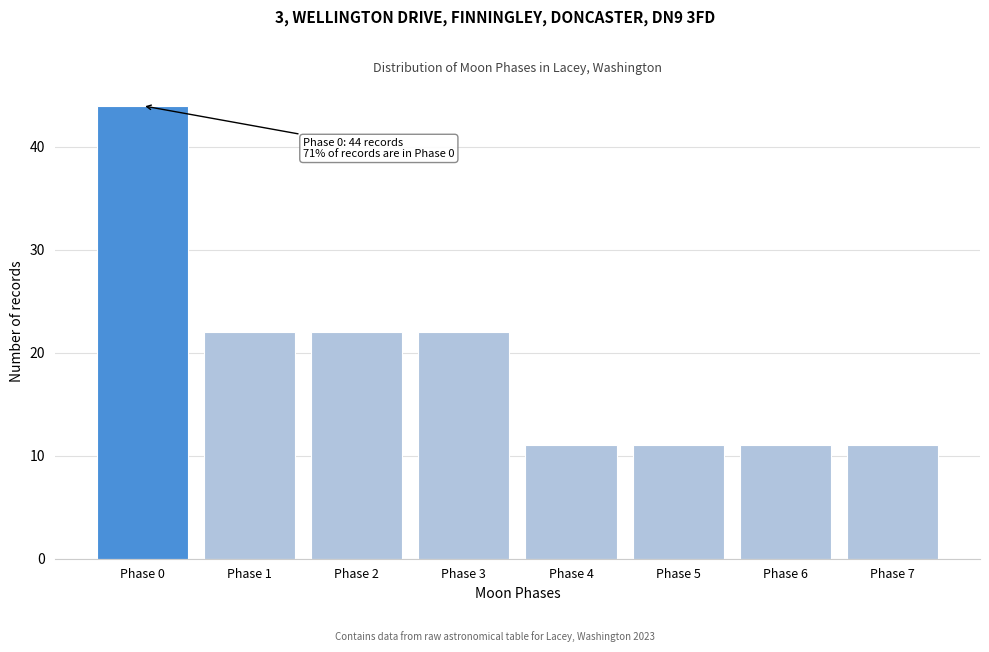

Reading left to right, what are all the values shown in this chart?

44	22	22	22	11	11	11	11